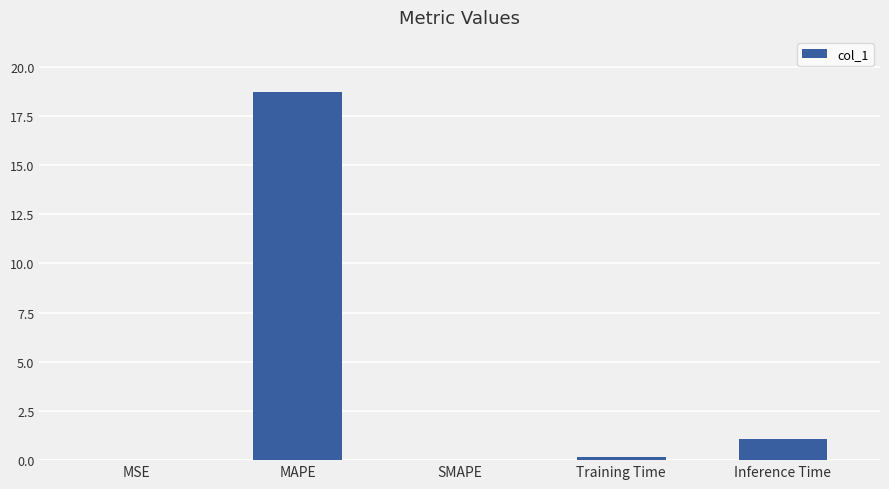

At which label is the value closest to 9?

Inference Time